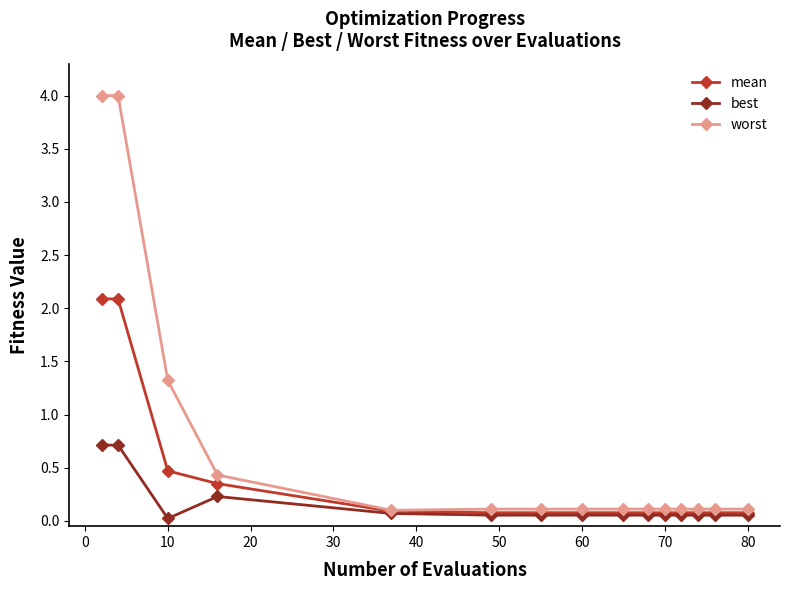

Which series has the largest range (max minus min)?

worst